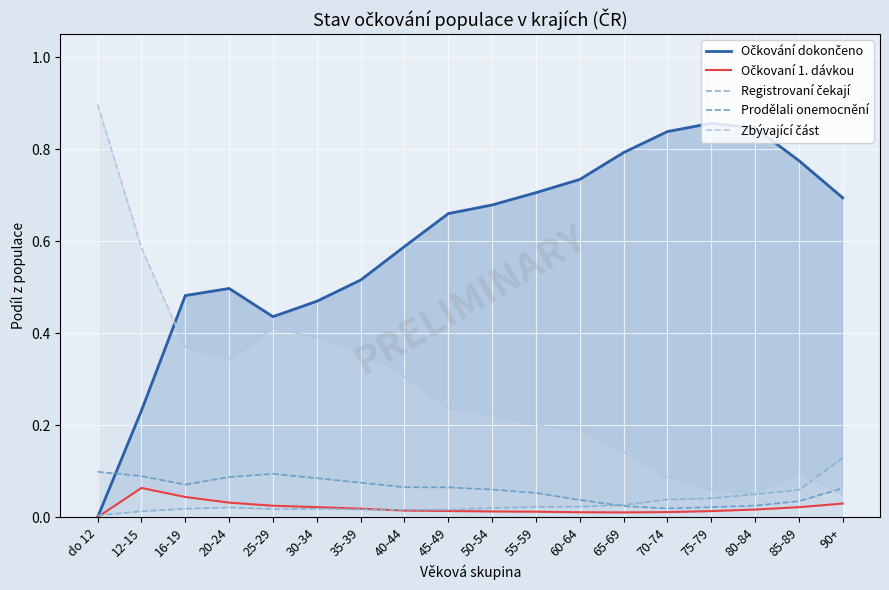

What is the sum of the Prodělali onemocnění values at 55-59 and 40-44?

0.1